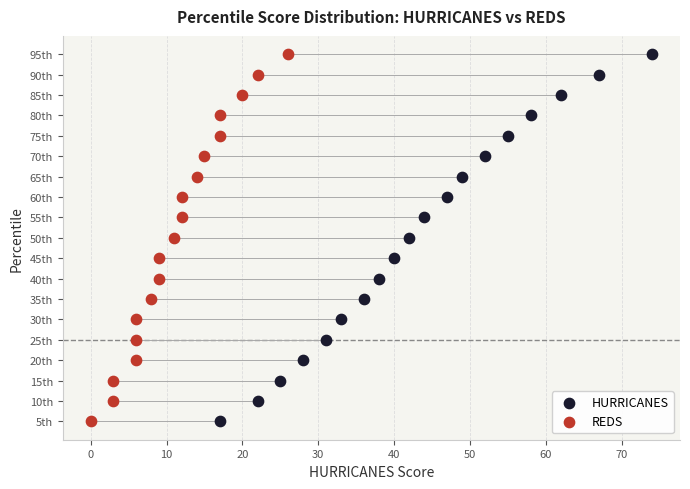

What are all the series names shown in the legend?

HURRICANES, REDS